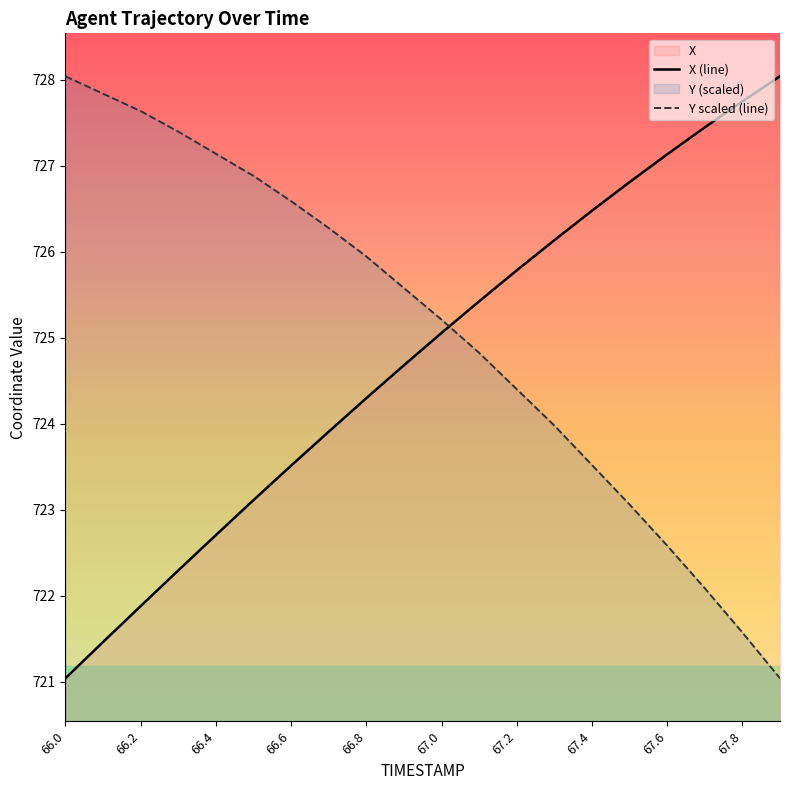

What is the difference between the maximum and minimum values in the Y scaled (line) series?

7.0